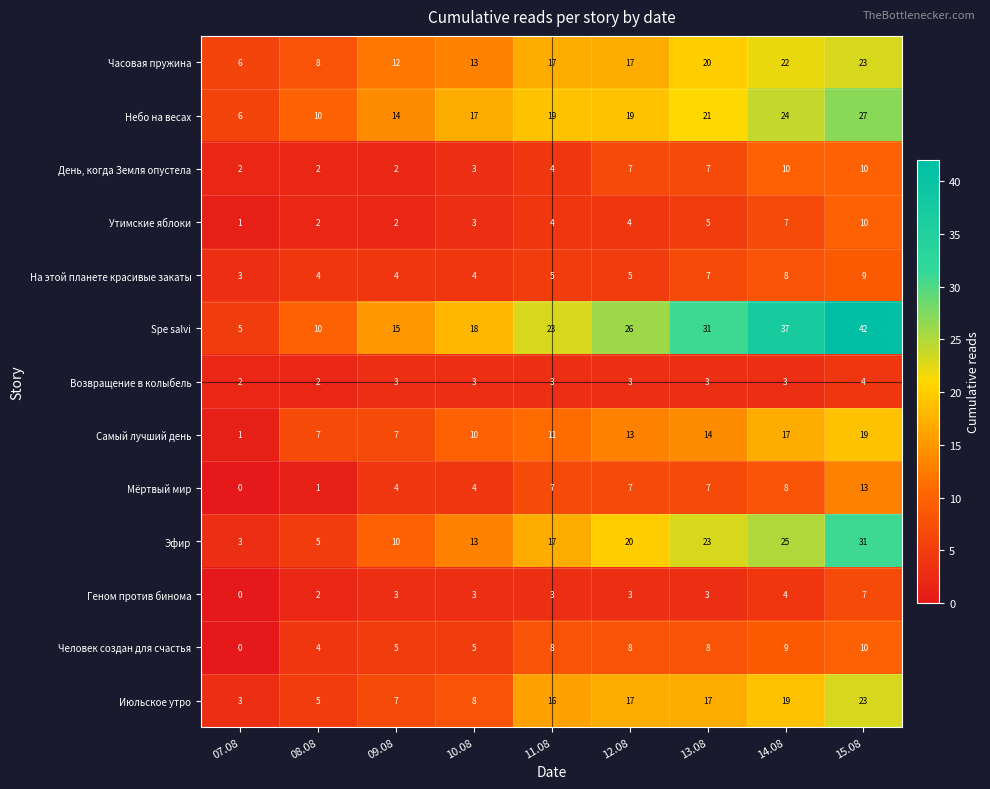

Which series has the largest range (max minus min)?

Spe salvi